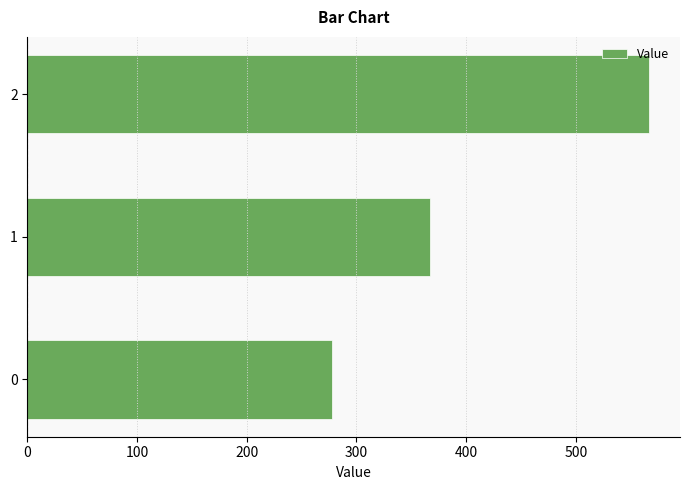

Count the number of categories in the chart.

3